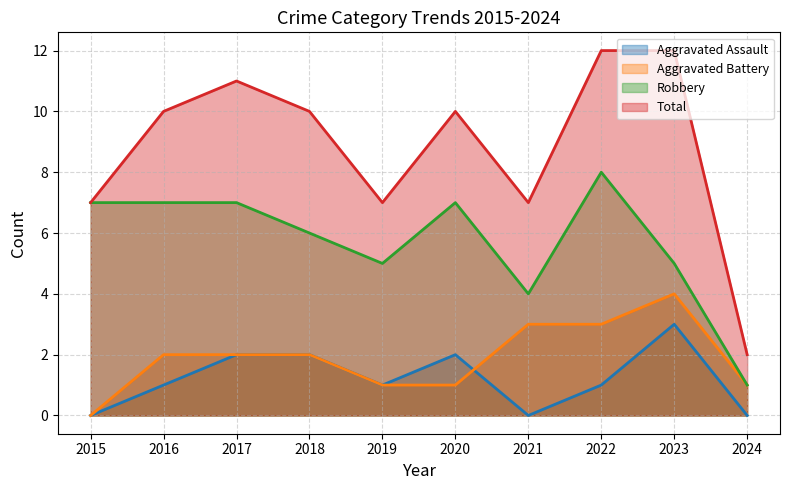

True or false: Aggravated Battery has more than 2 points higher than both neighbors.

False